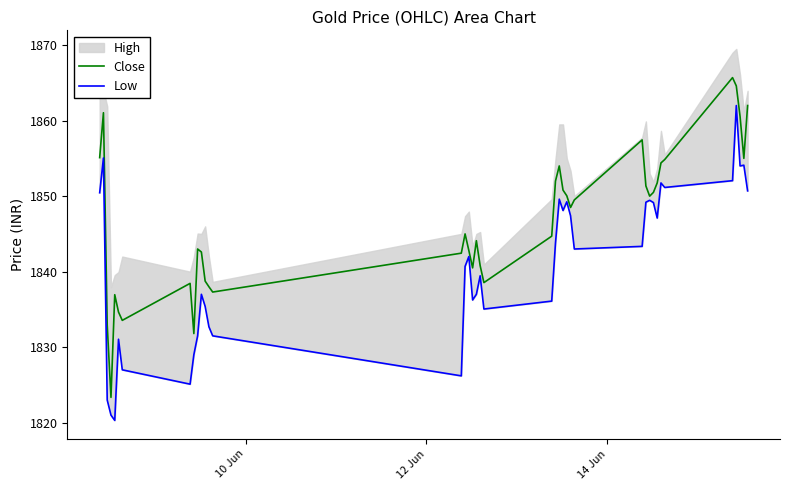

What is the highest value of the Close series?

1865.7